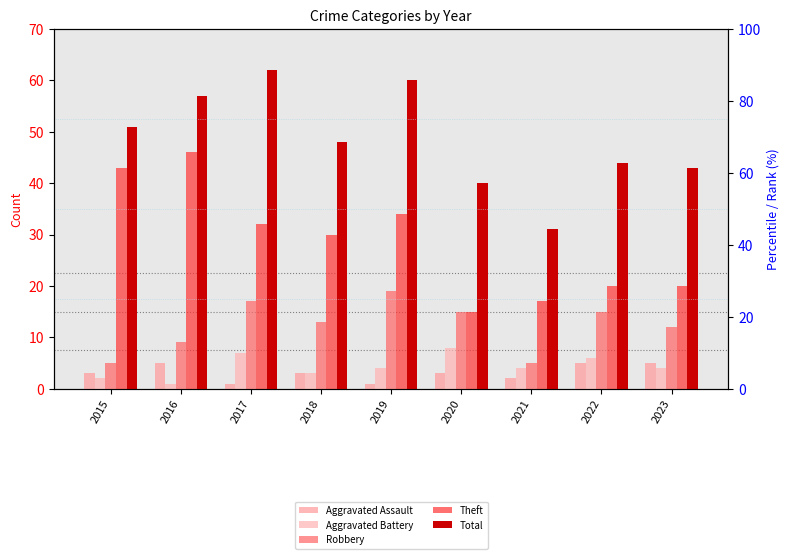

Where does the Aggravated Assault series first go above 3?

2016